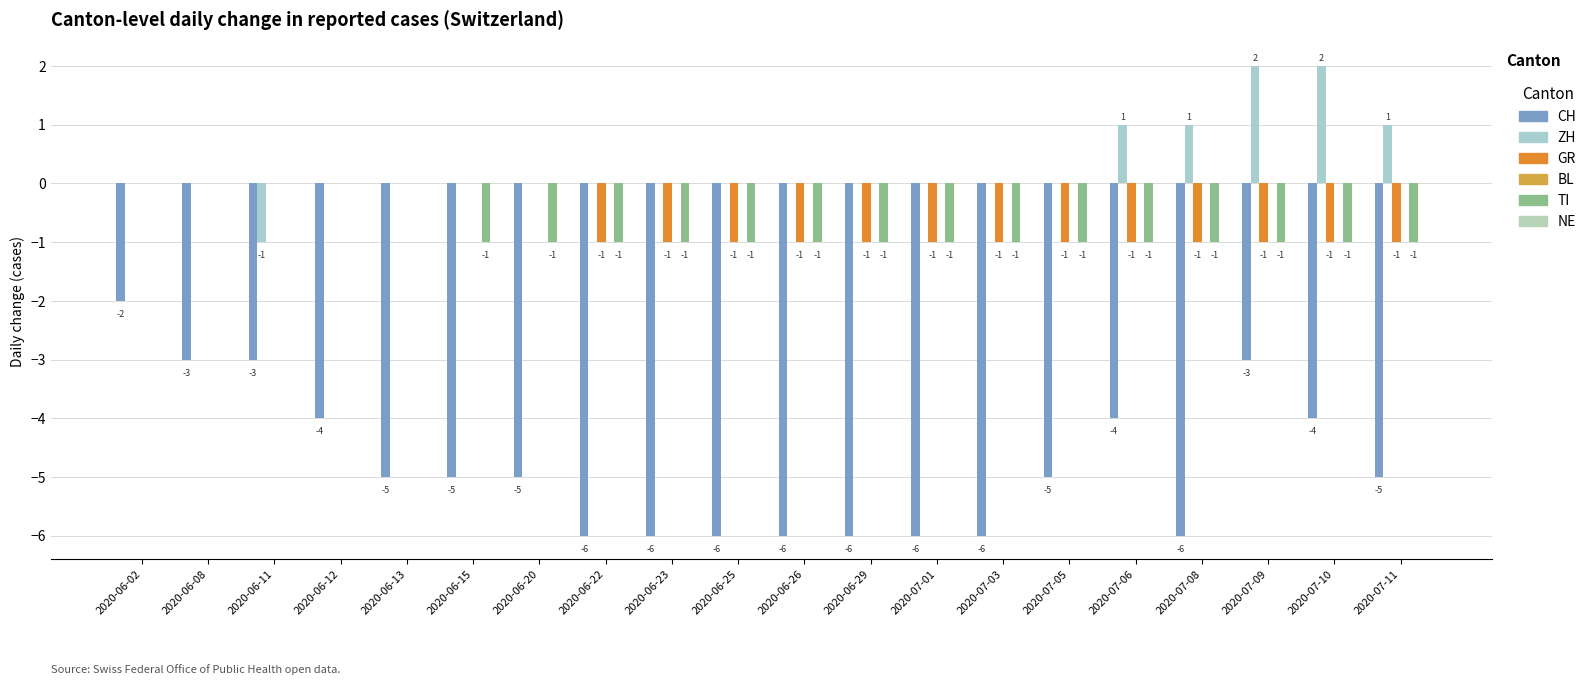

The CH series shows -2 at 2020-07-10. True or false?

False